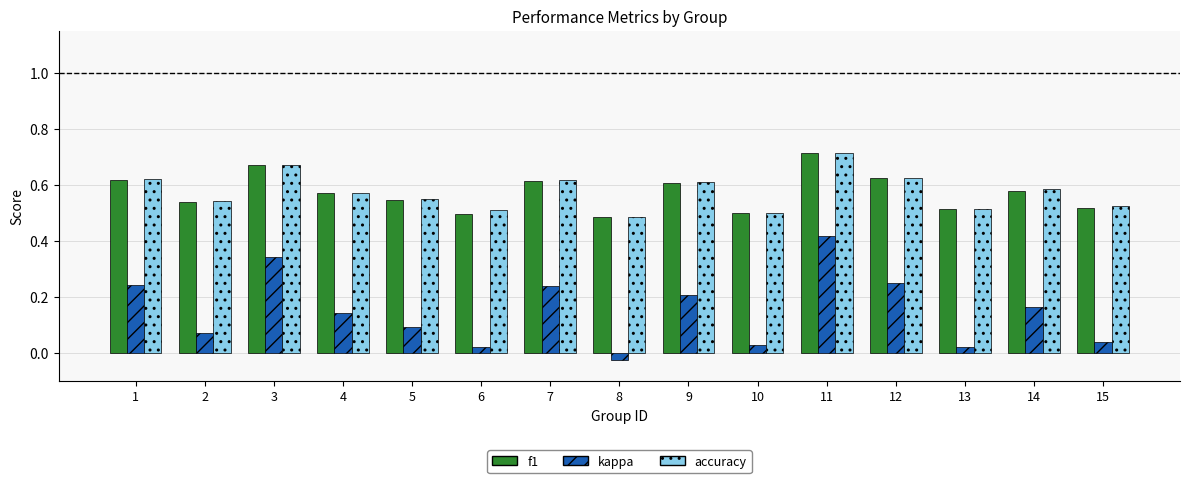

Between 6 and 9, which series saw the biggest shift?

kappa